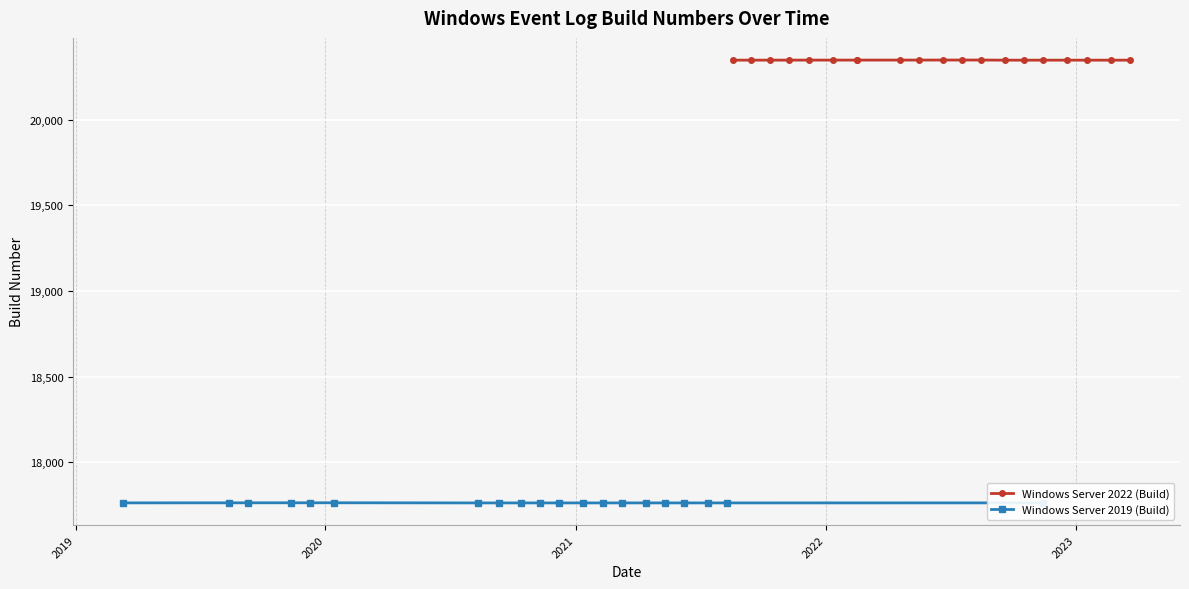

What is the maximum value for Windows Server 2019 (Build)?

17764.0